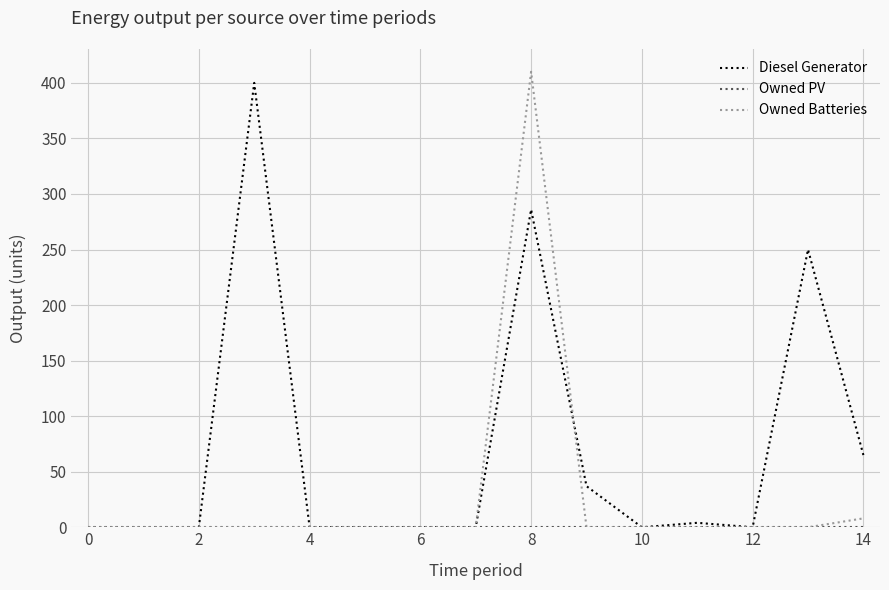

What is the greatest value displayed?

410